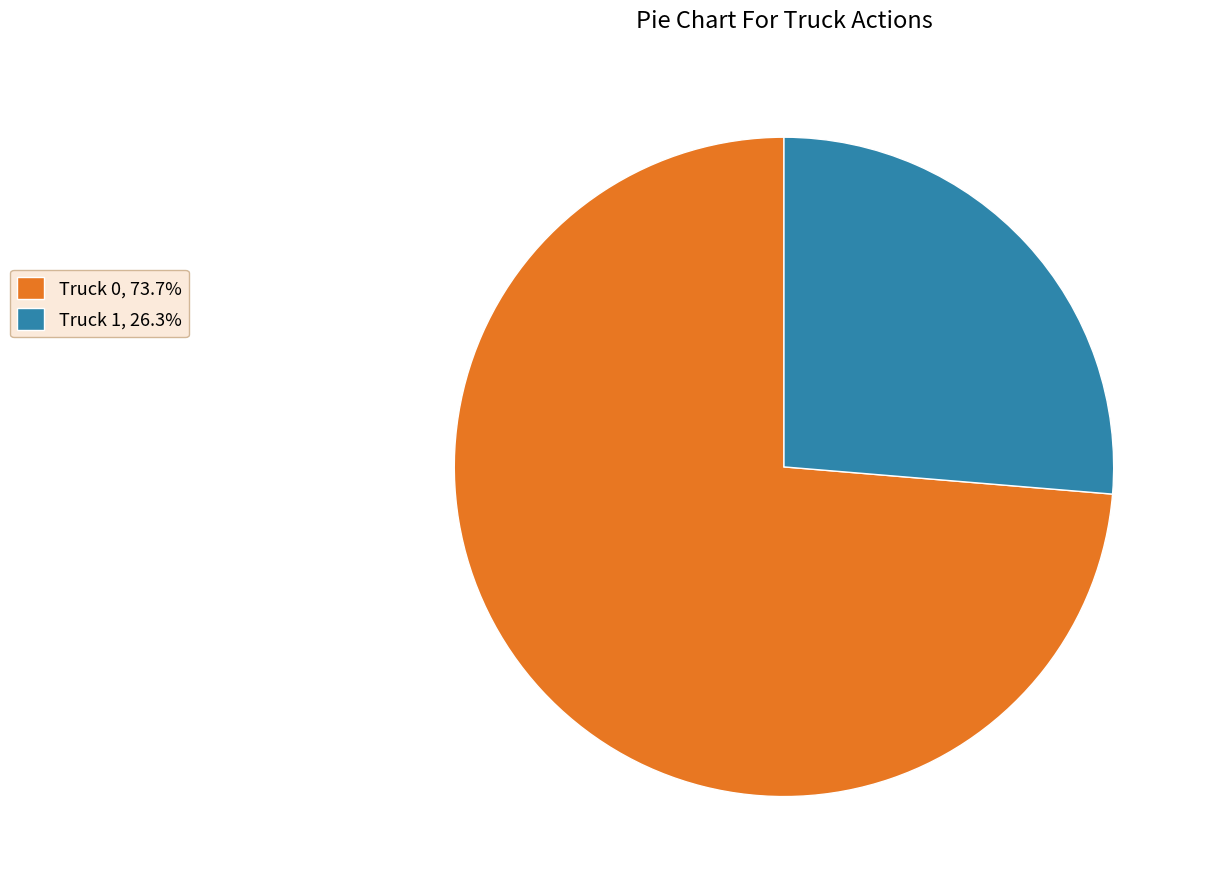

Which has a higher value, Truck 0 or Truck 1?

Truck 0